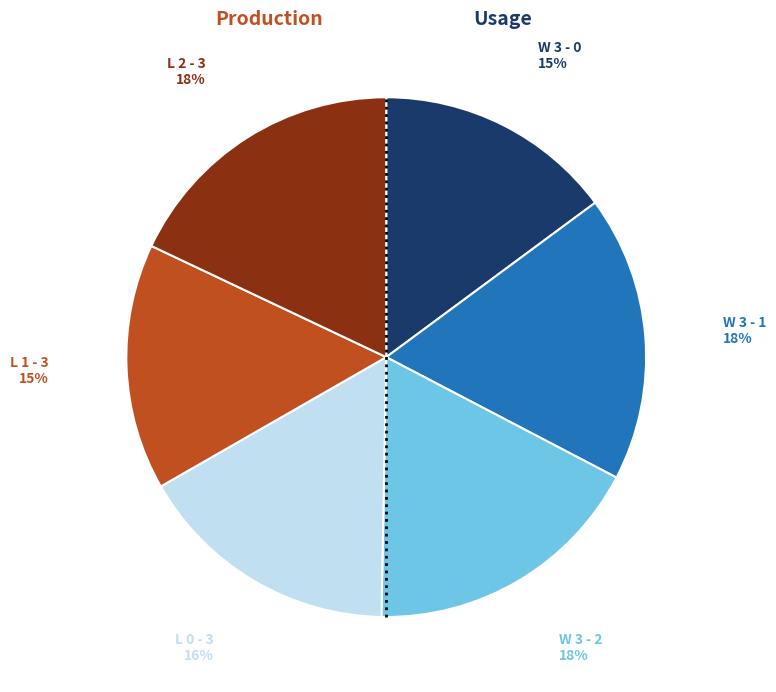

To the nearest percent, what is the difference between the largest and smallest slice percentages?

3%